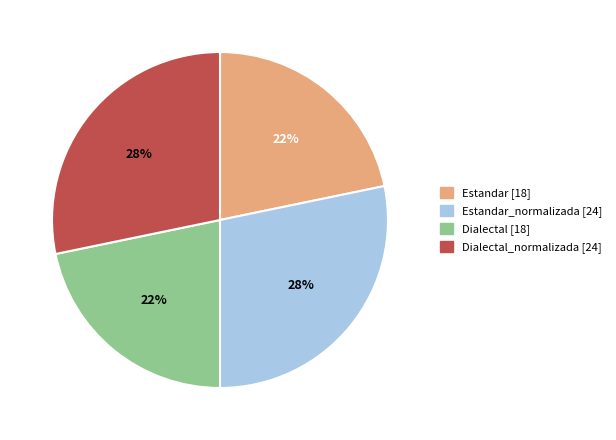

To the nearest percent, what is the difference between the largest and smallest slice percentages?

6%